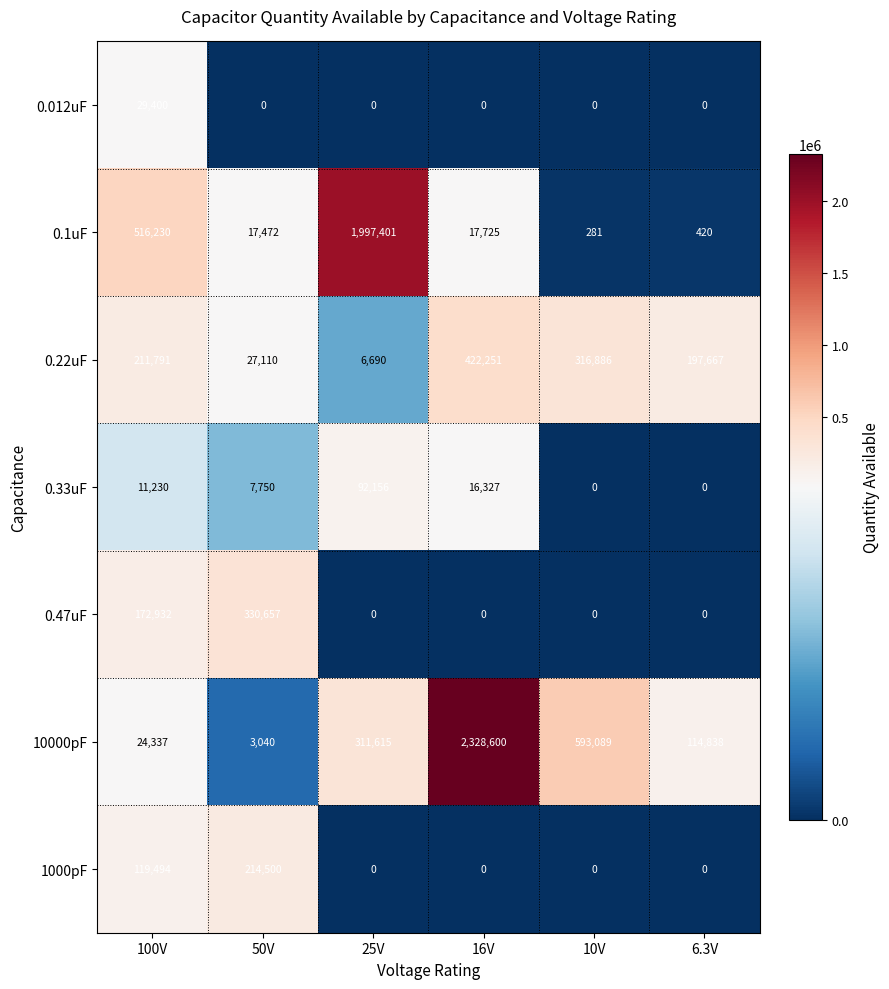

What is the total value across all series at 16V?

2784903